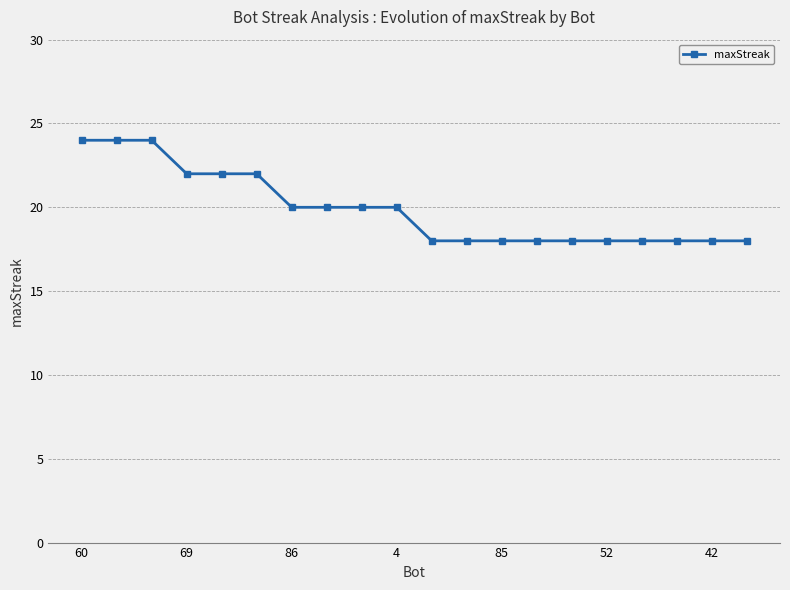

What is the difference between the maximum and second lowest values?

6